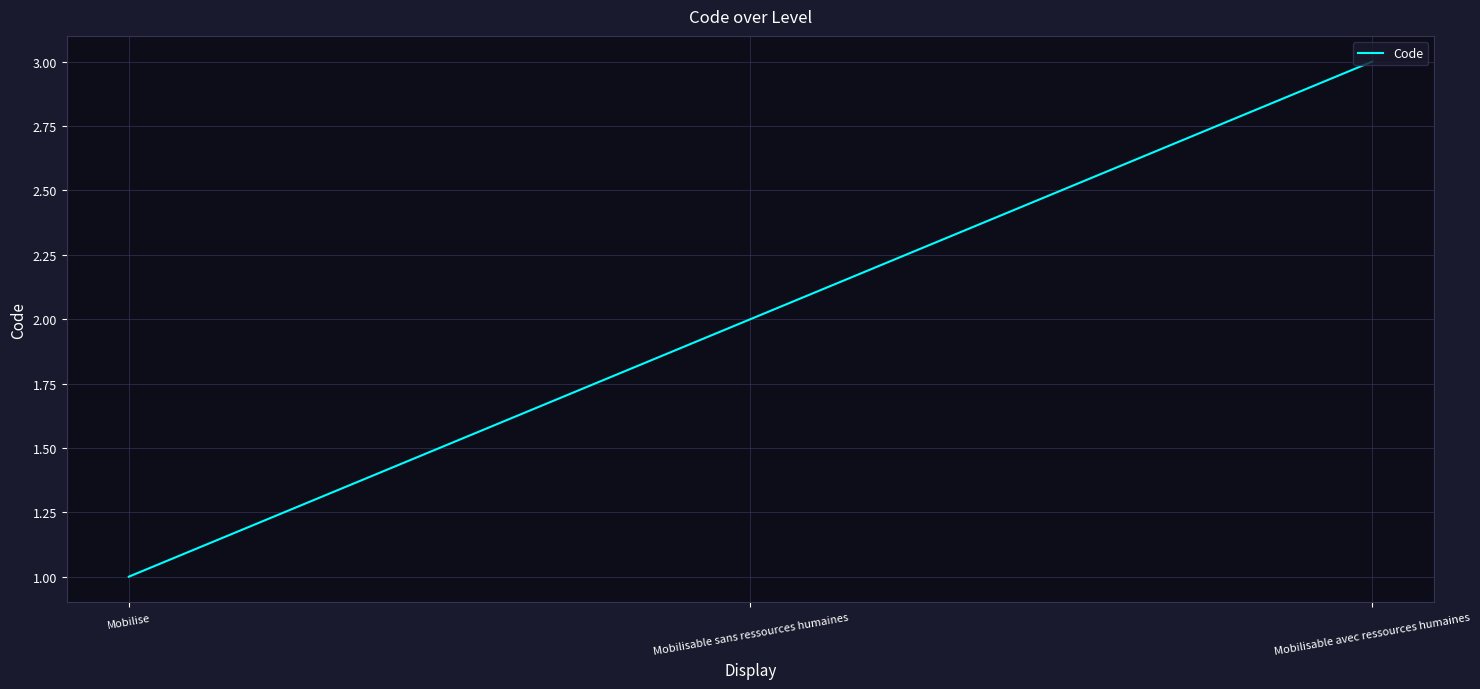

List the labels in order of value, largest first.

Mobilisable avec ressources humaines, Mobilisable sans ressources humaines, Mobilise